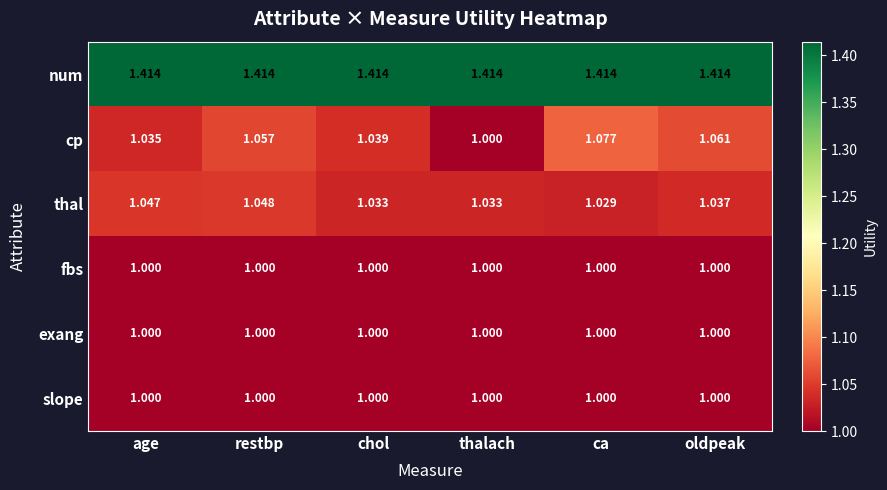

How many series are shown in this chart?

6